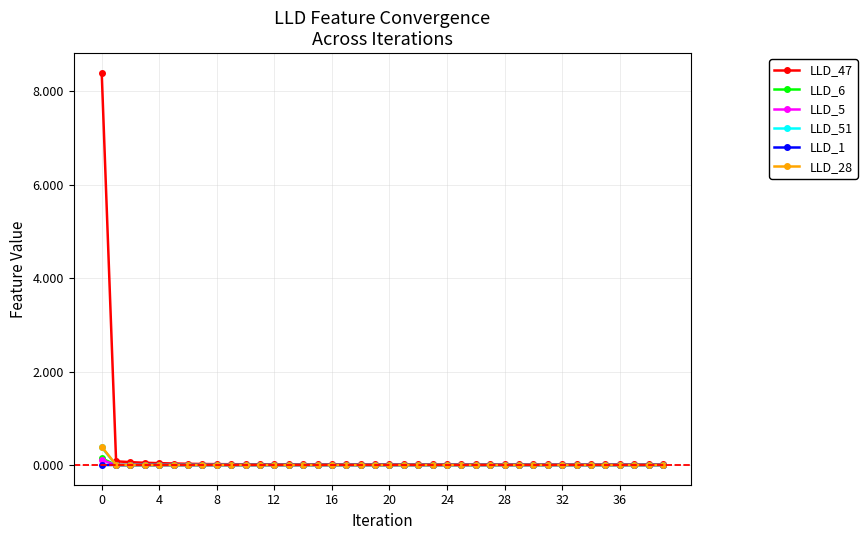

True or false: LLD_28 has more than 2 interior local peaks.

True